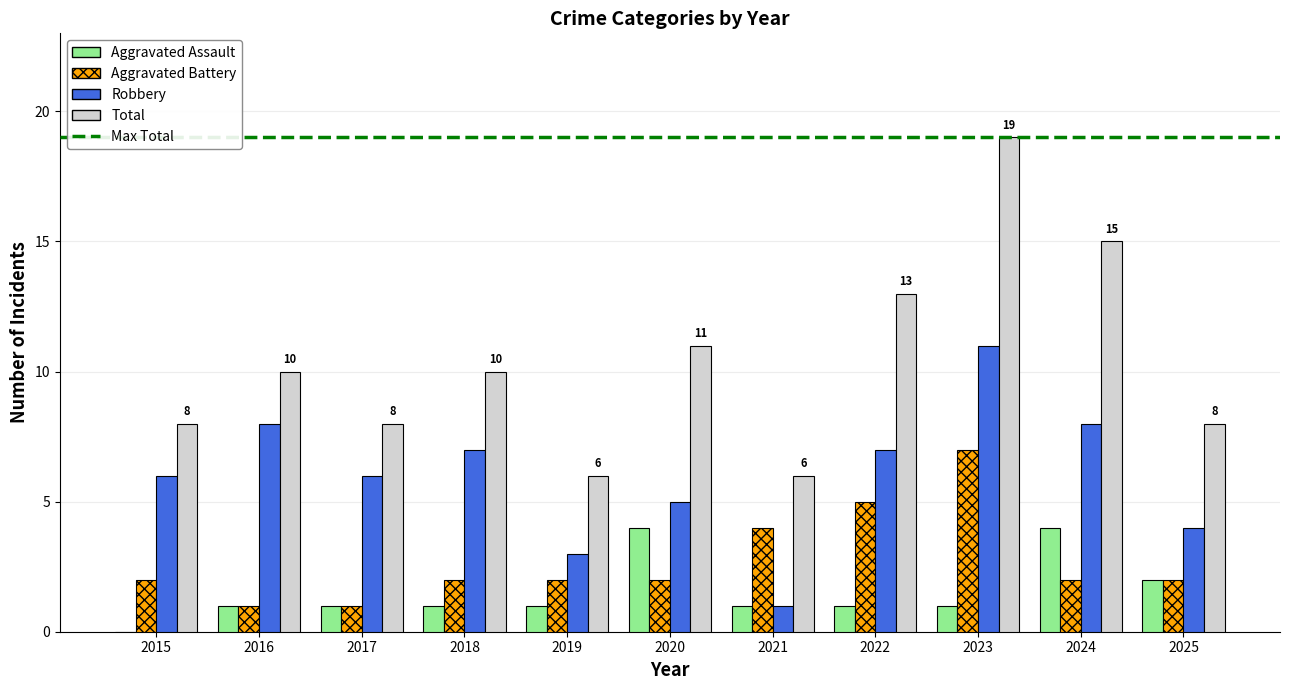

Read the Robbery value at 2015, to the nearest 5.

5